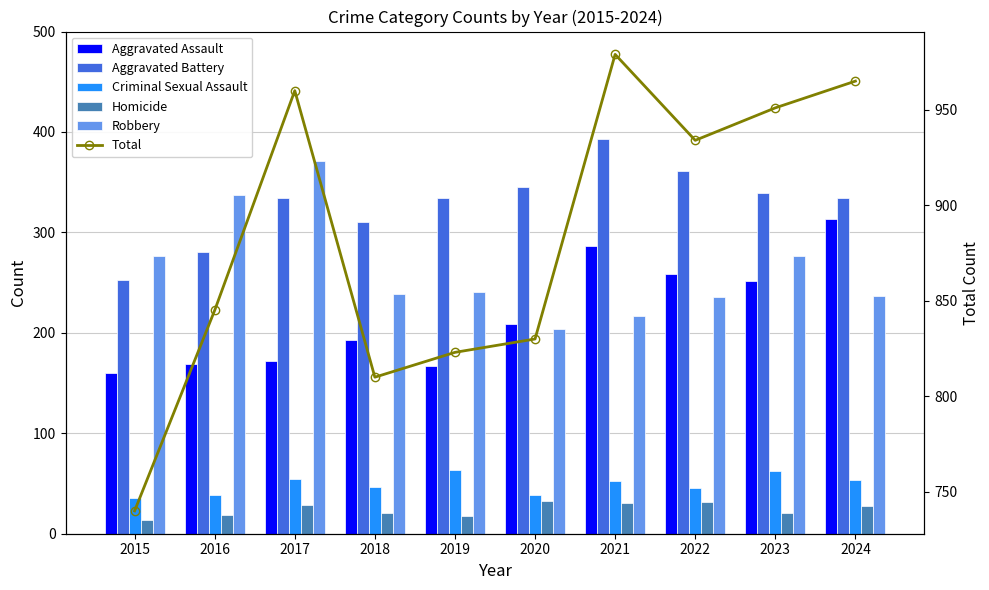

Reading left to right, what are all the values shown in this chart?

Aggravated Assault: 160	169	172	193	167	209	286	259	252	313
Aggravated Battery: 253	281	334	310	334	345	393	361	339	334
Criminal Sexual Assault: 36	39	54	47	63	39	52	46	62	53
Homicide: 14	19	29	21	18	33	31	32	21	28
Robbery: 277	337	371	239	241	204	217	236	277	237
Total: 740	845	960	810	823	830	979	934	951	965